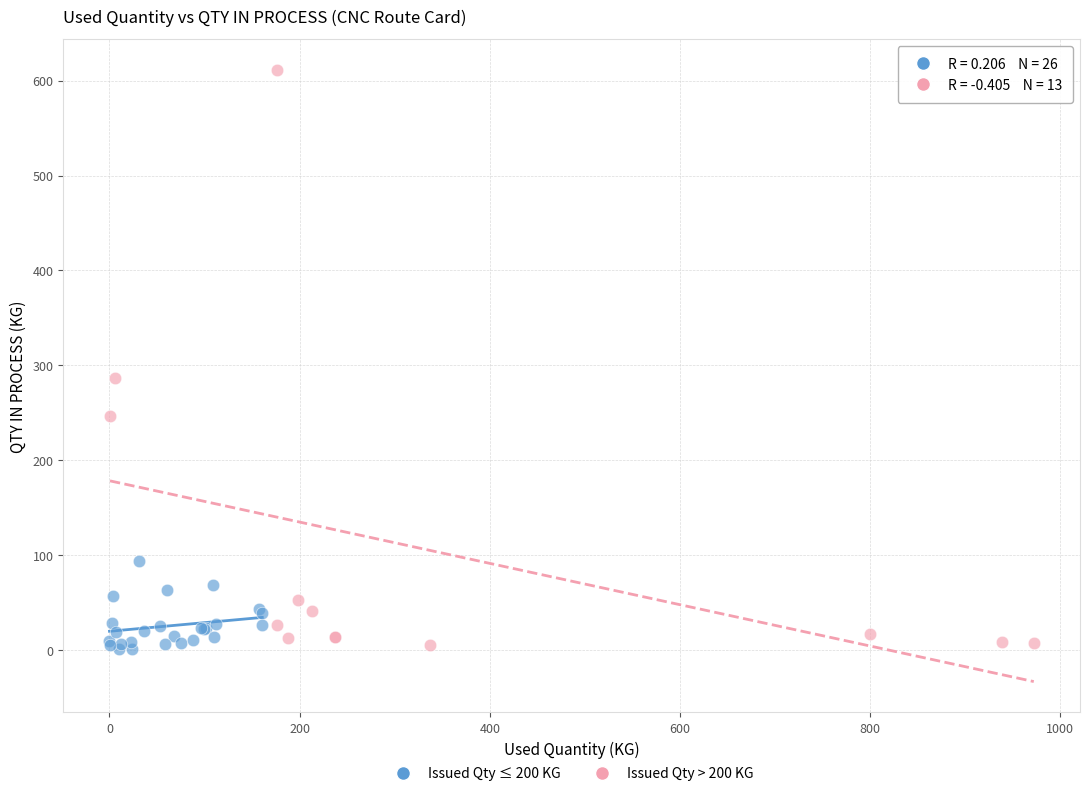

Which series has the largest Y range (max minus min)?

Issued Qty > 200 KG